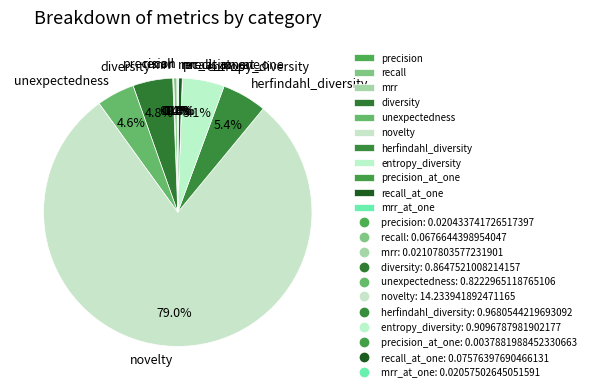

What is the total percentage of herfindahl_diversity and recall?

5.8%